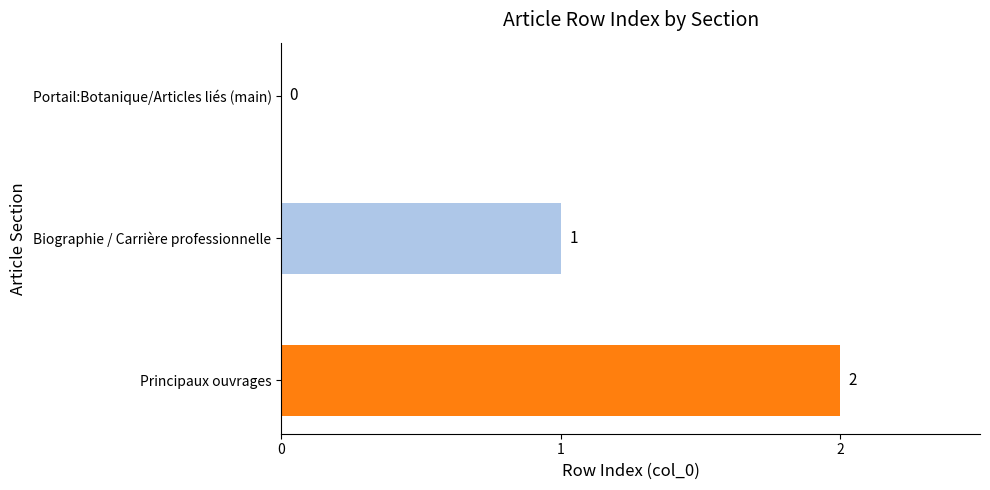

Count the number of categories in the chart.

3